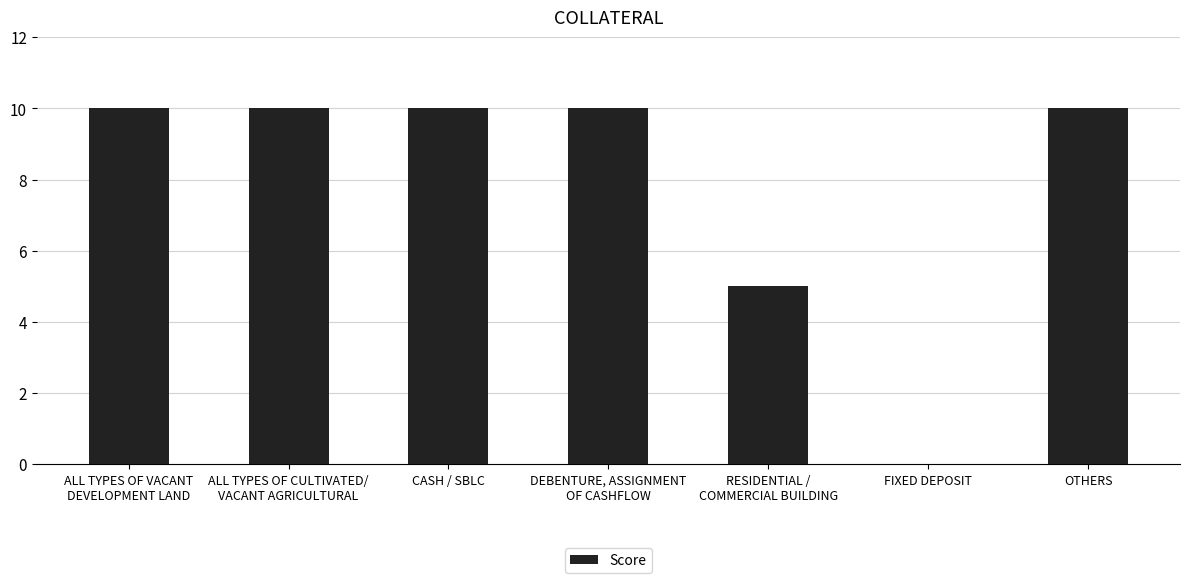

What is the greatest value displayed?

10